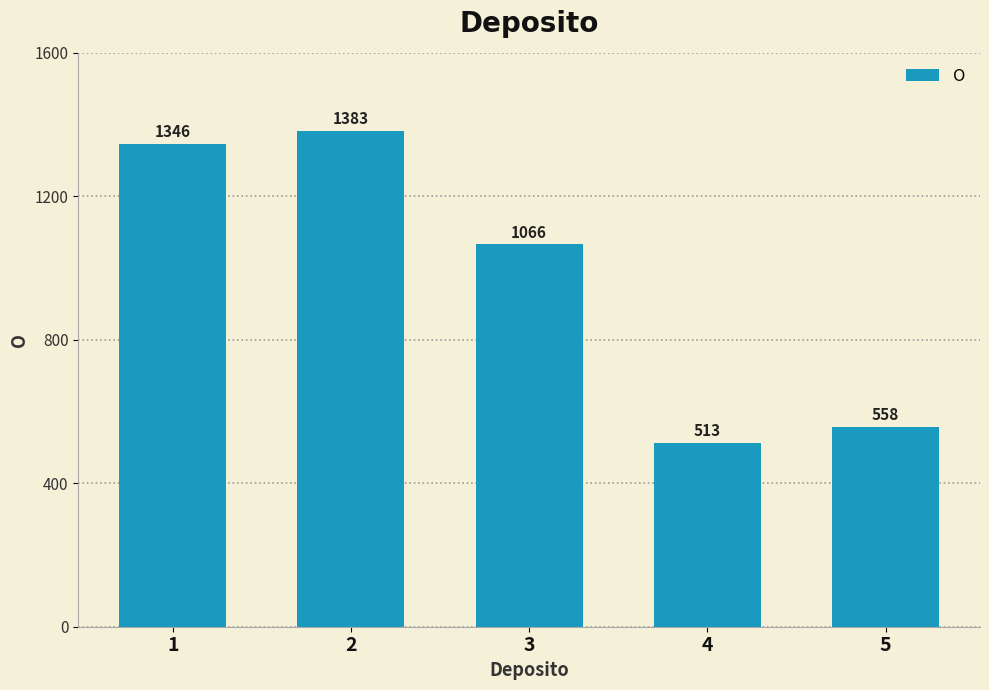

How many categories are shown in the chart?

5